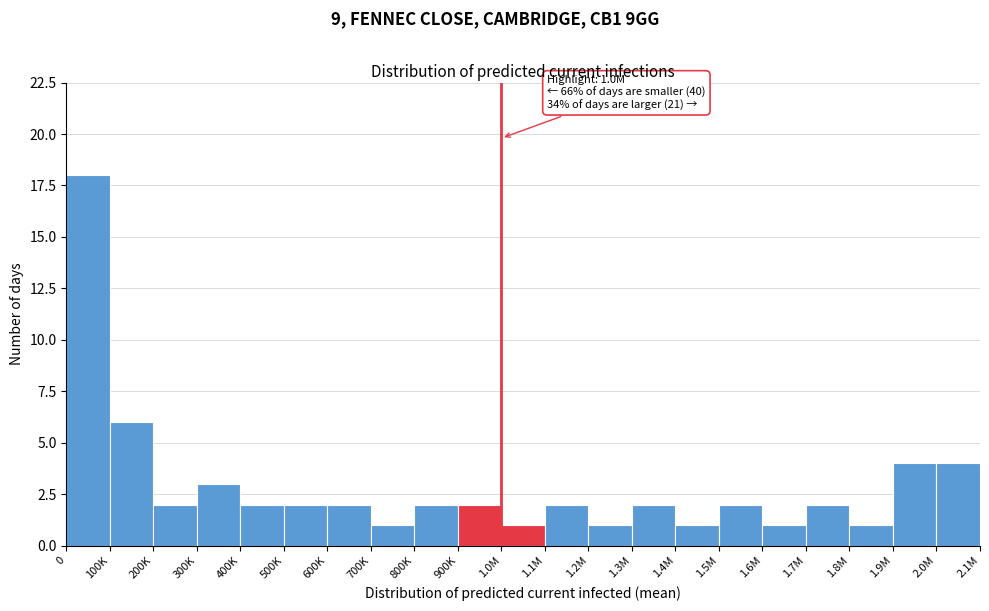

Reading right to left, list all the values displayed in this chart.

4	4	1	2	1	2	1	2	1	2	1	2	2	1	2	2	2	3	2	6	18